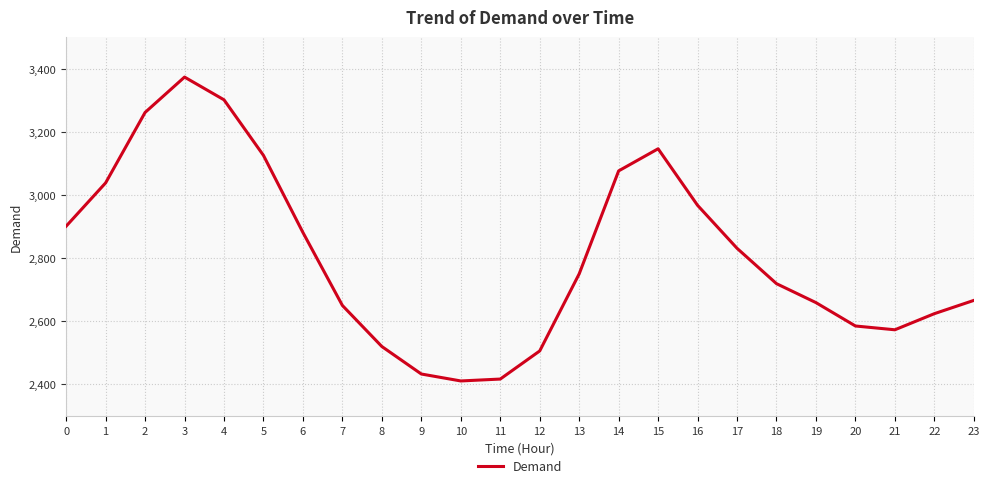

How many values are below 2750?

12